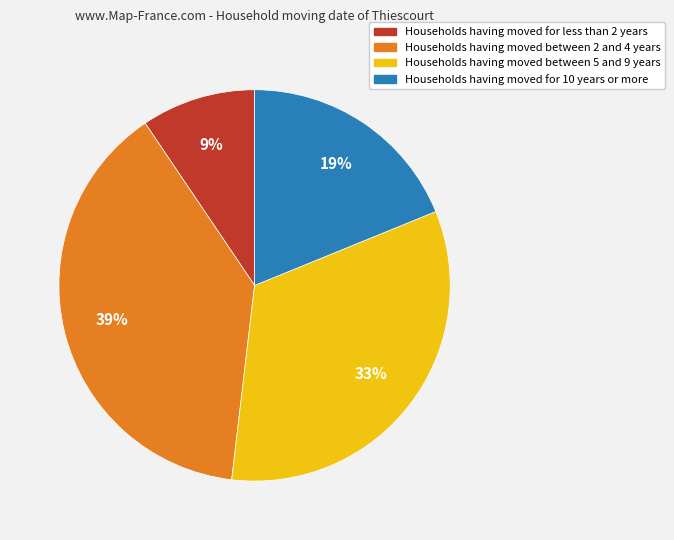

Does any single category account for the majority?

No